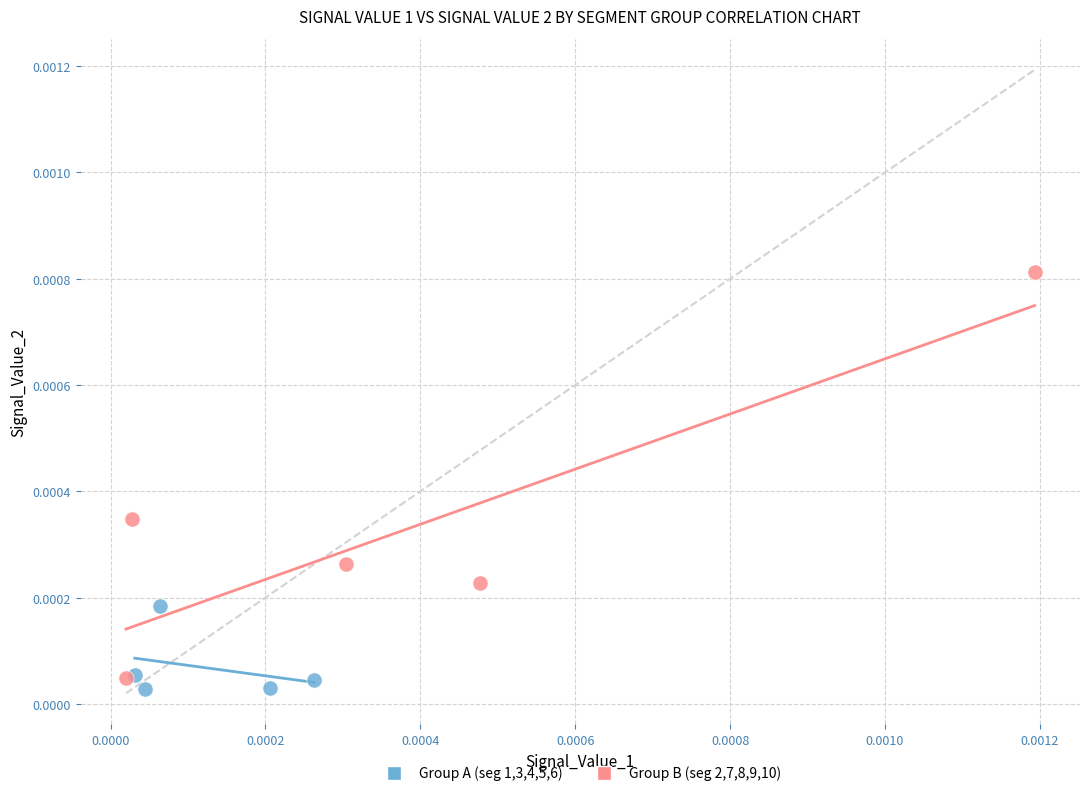

Which series has the largest Y range (max minus min)?

Group B (seg 2,7,8,9,10)